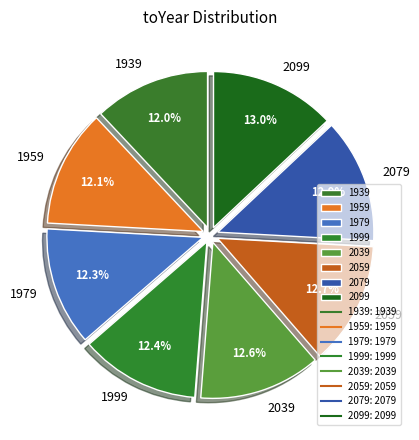

How many segments does this pie chart have?

8